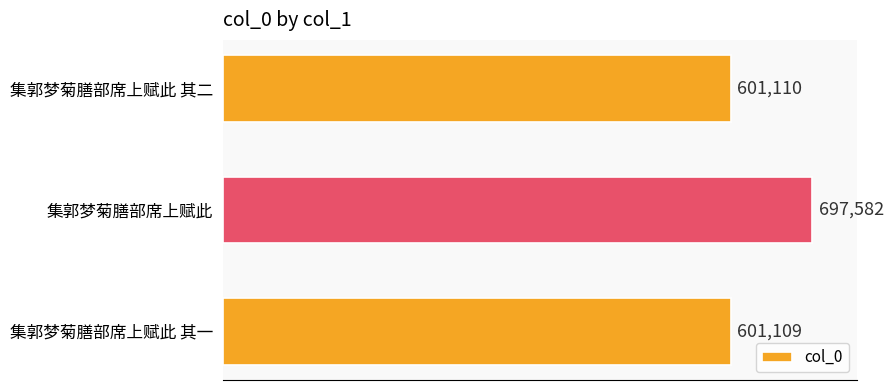

List the labels in order of value, largest first.

集郭梦菊膳部席上赋此, 集郭梦菊膳部席上赋此 其二, 集郭梦菊膳部席上赋此 其一